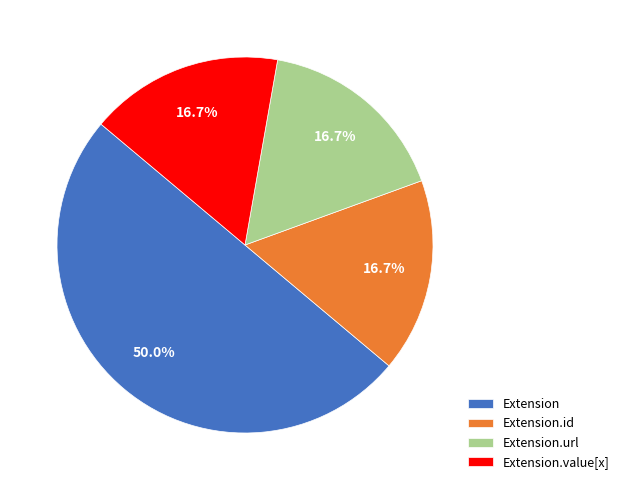

To the nearest percent, what percentage of the pie is Extension?

50%